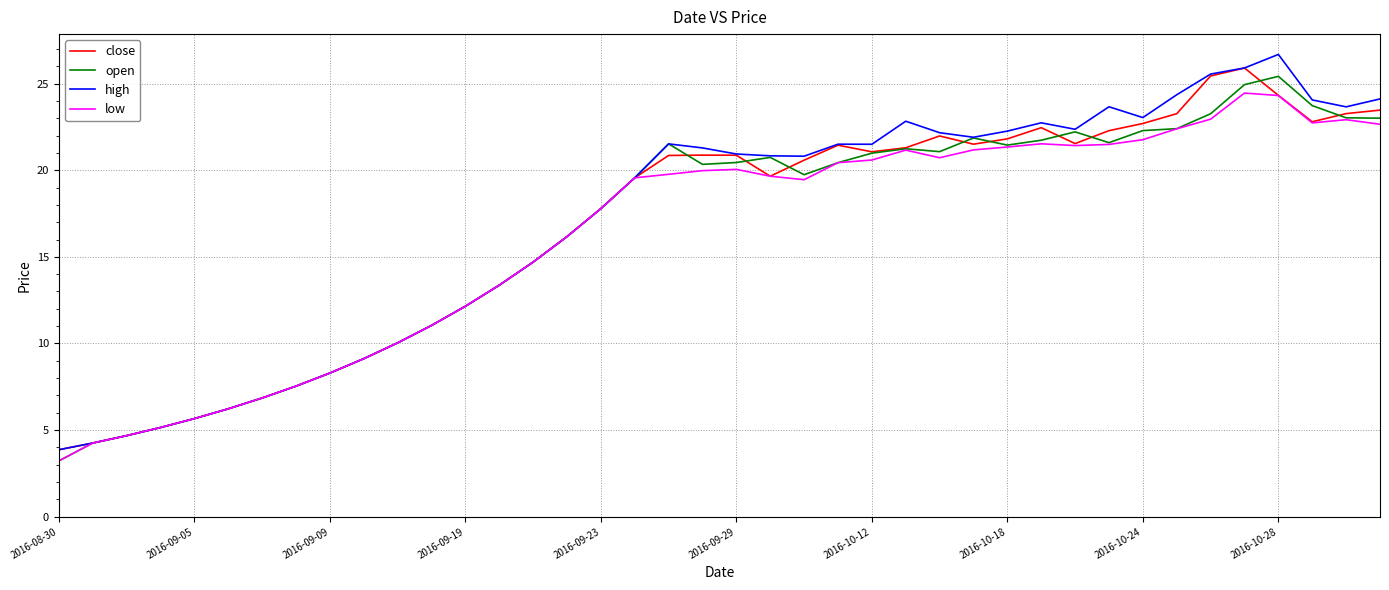

How many series are shown in this chart?

4